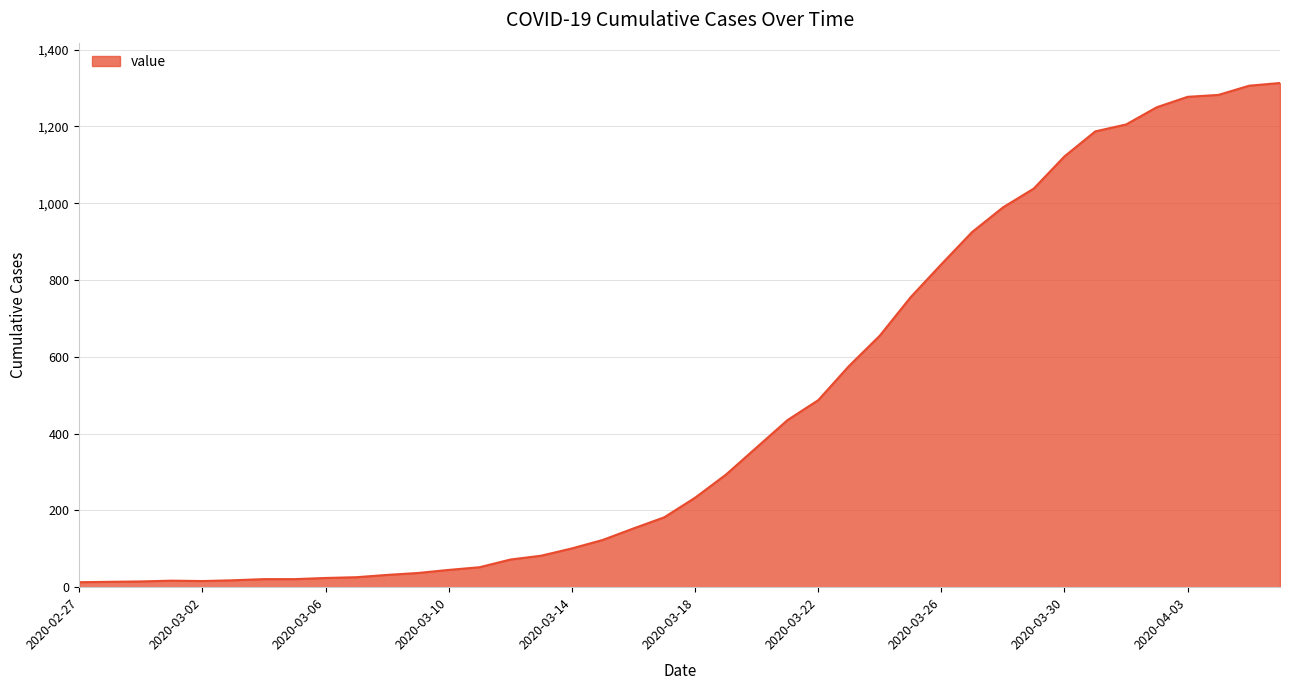

What is the minimum value shown in the chart?

13